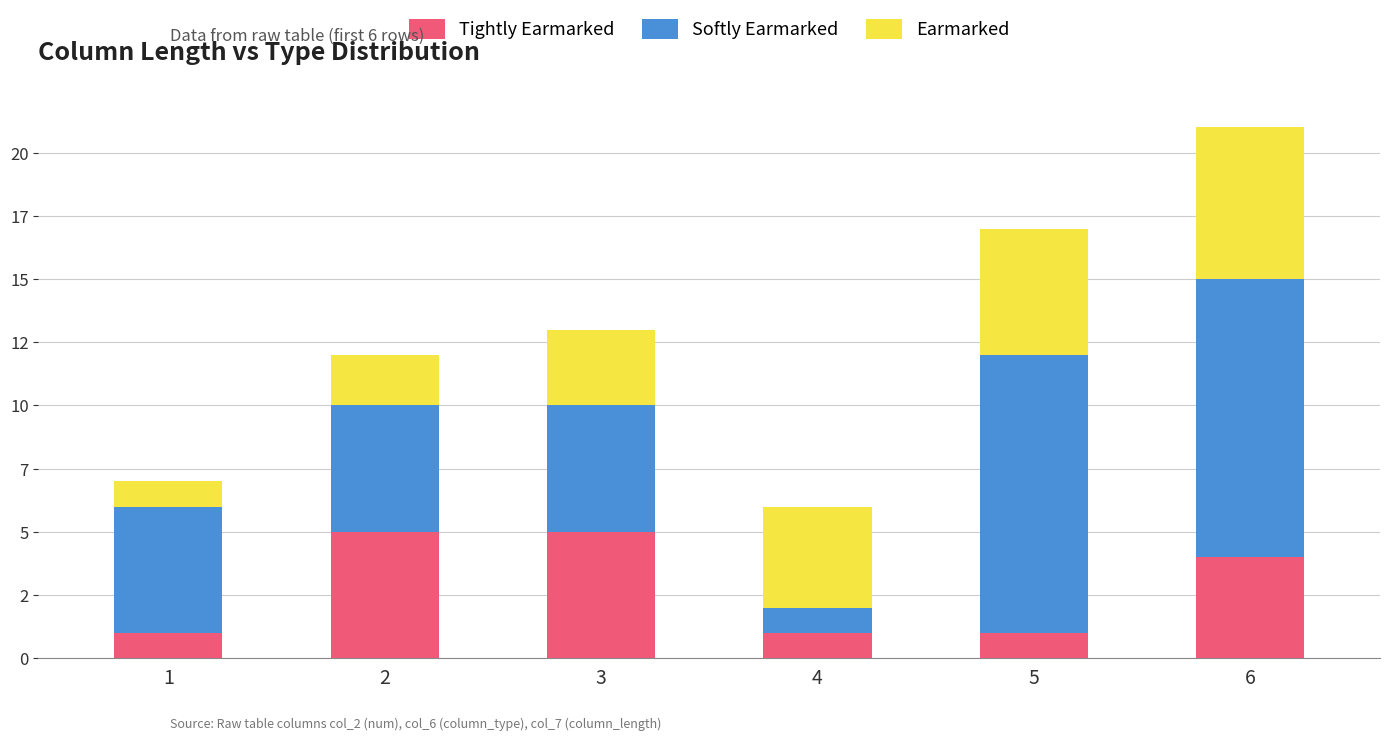

Are the bars grouped side by side (vs. stacked)?

No